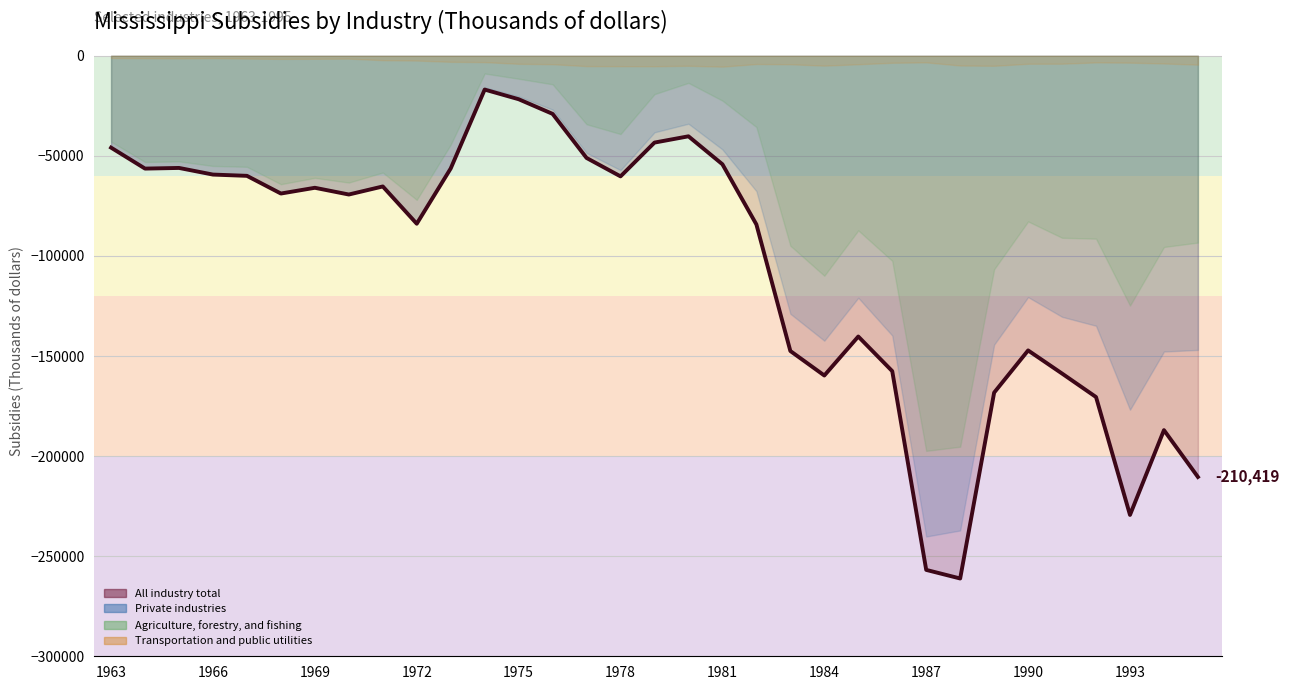

Rank the categories by All industry total value from highest to lowest.

1974, 1975, 1976, 1980, 1979, 1963, 1977, 1981, 1965, 1973, 1964, 1966, 1967, 1978, 1971, 1969, 1968, 1970, 1972, 1982, 1985, 1990, 1983, 1986, 1991, 1984, 1989, 1992, 1994, 1995, 1993, 1987, 1988